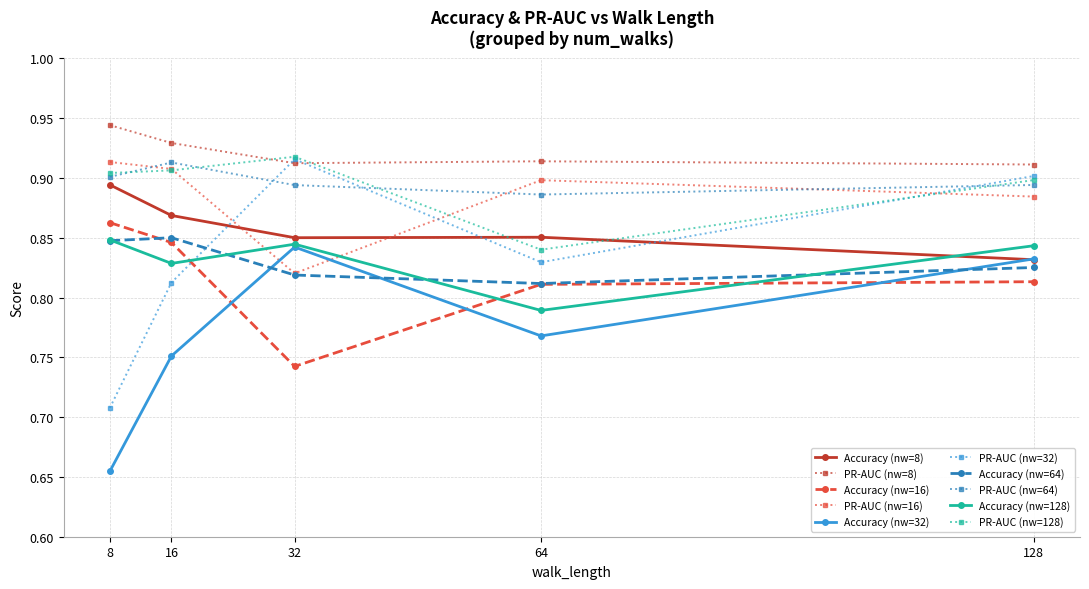

At which label is Accuracy (nw=8) closest to 0?

128